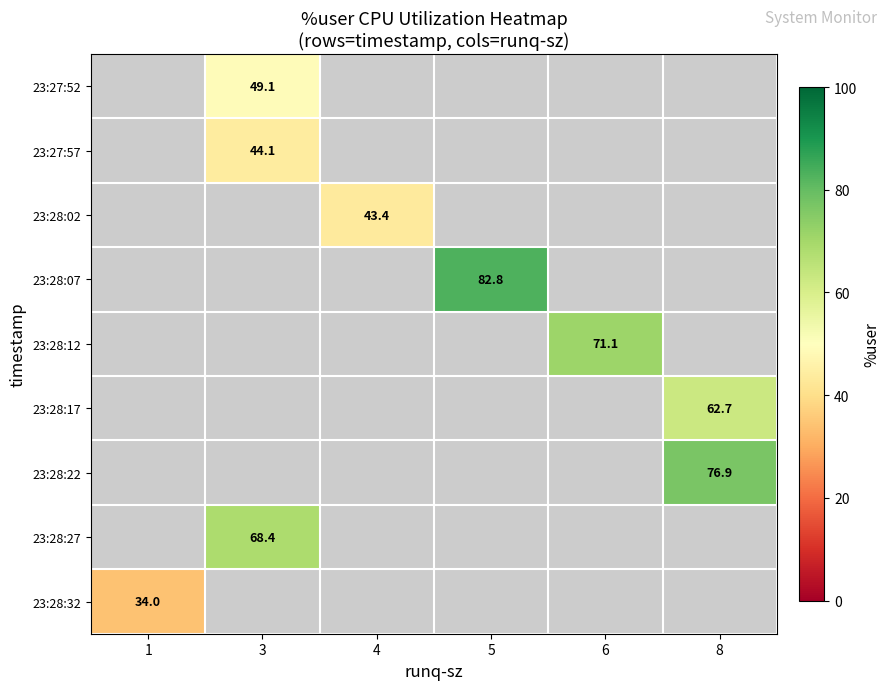

How many values in 23:28:32 are above zero?

1